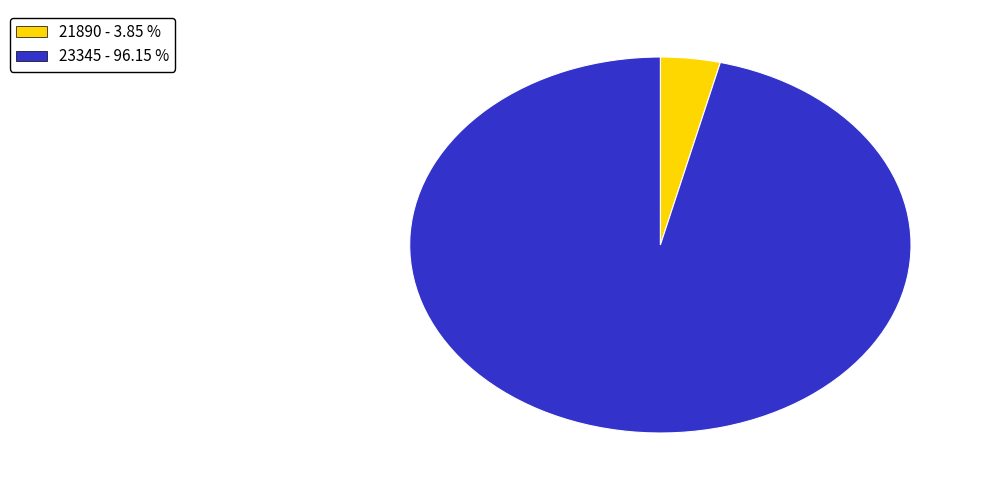

True or false: 21890 accounts for 4% of the total.

True